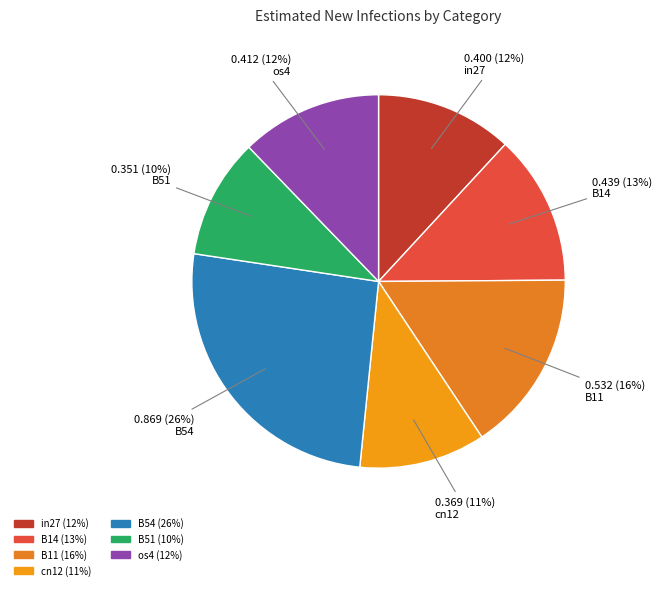

Is the sum of cn12 and os4 greater than half?

No